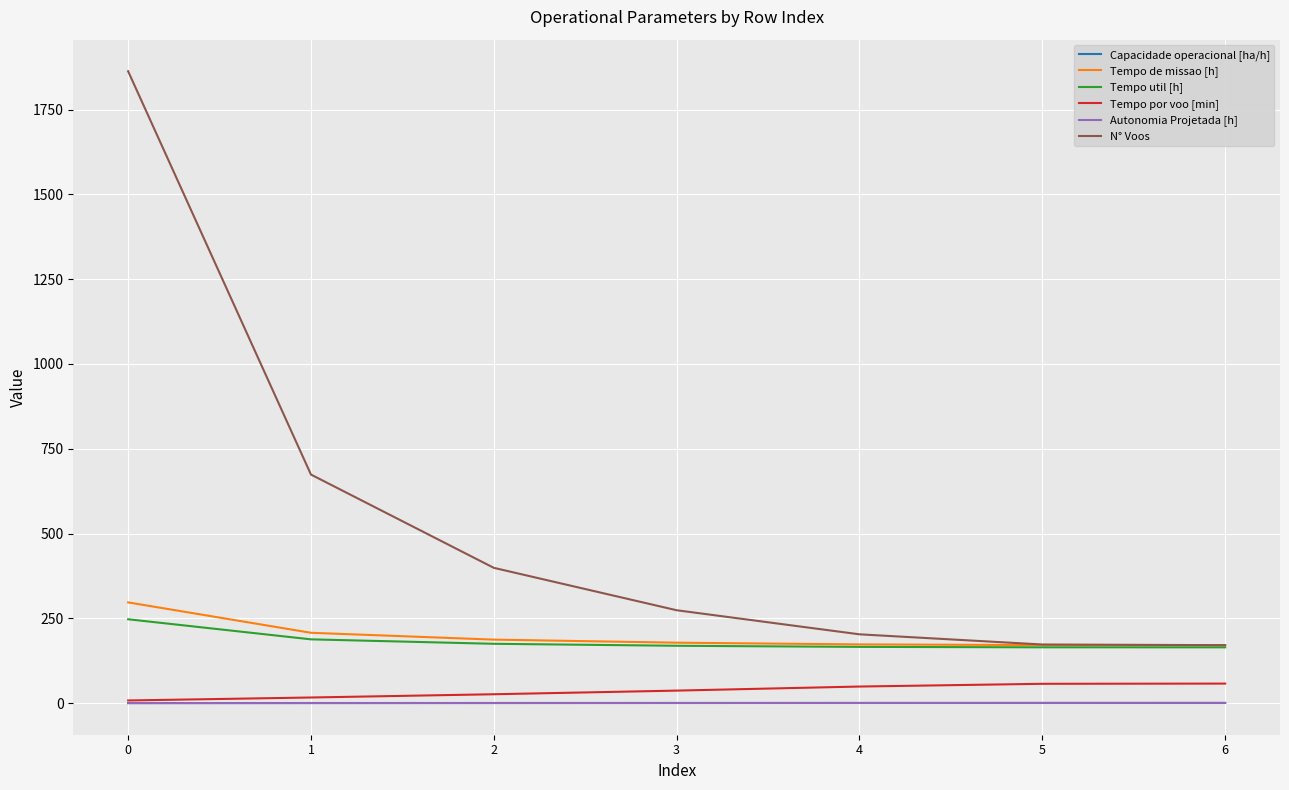

At how many categories does at least one series exceed 1681?

1